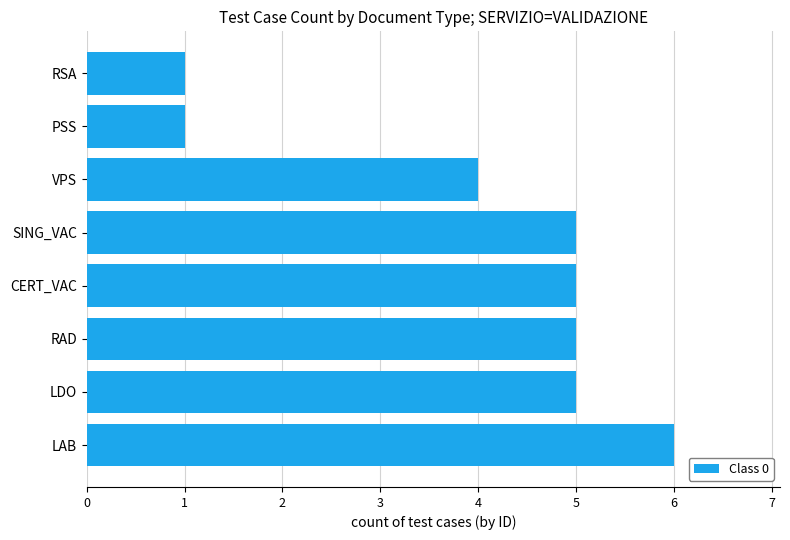

What is the minimum value shown in the chart?

1